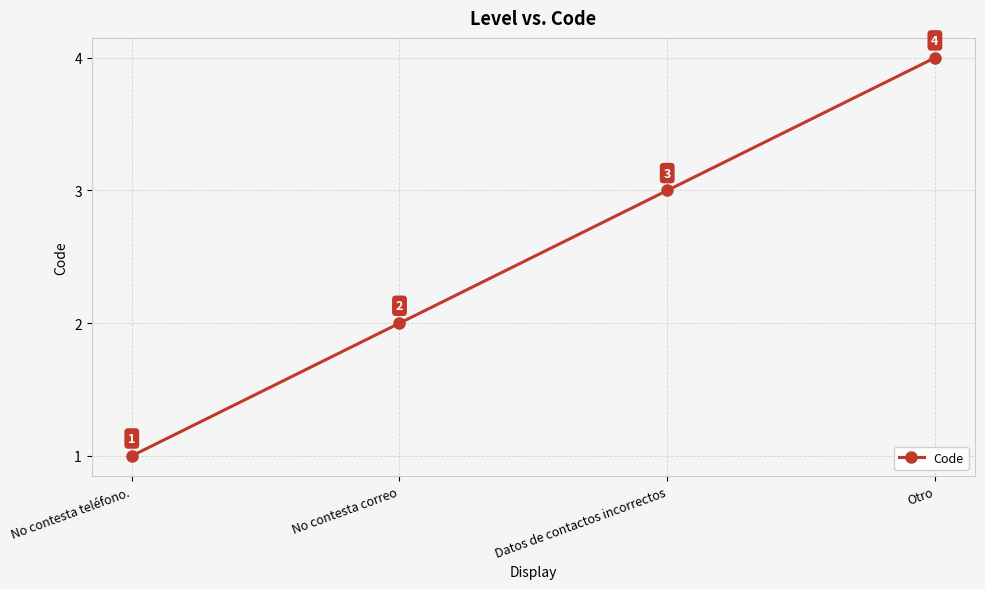

What is the smallest value displayed?

1